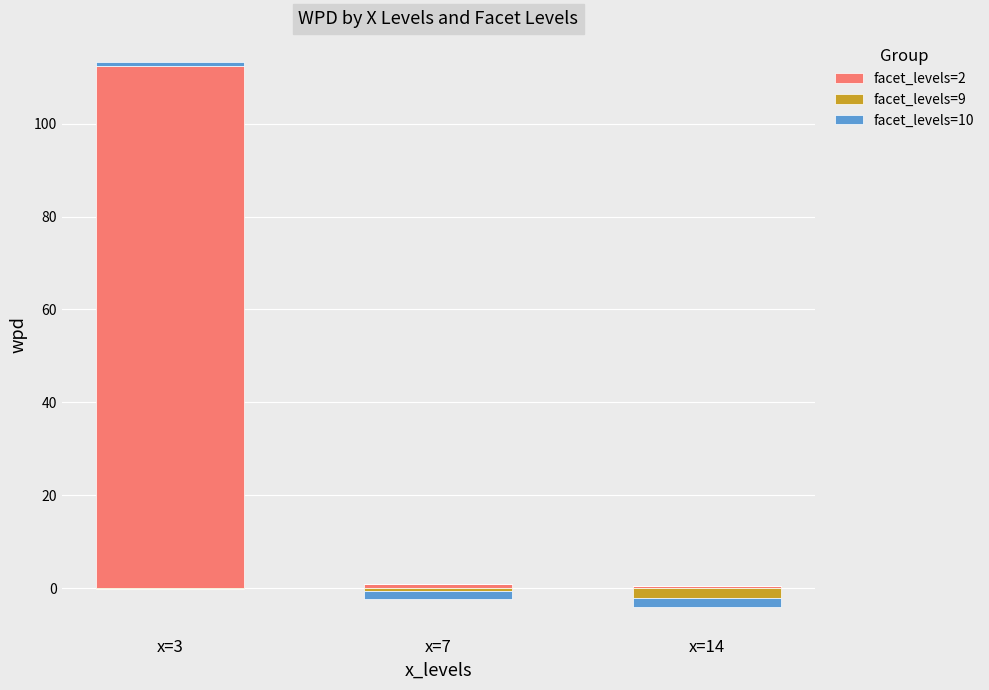

Is the value of facet_levels=10 at x=14 greater than the value of facet_levels=2 at x=14?

No